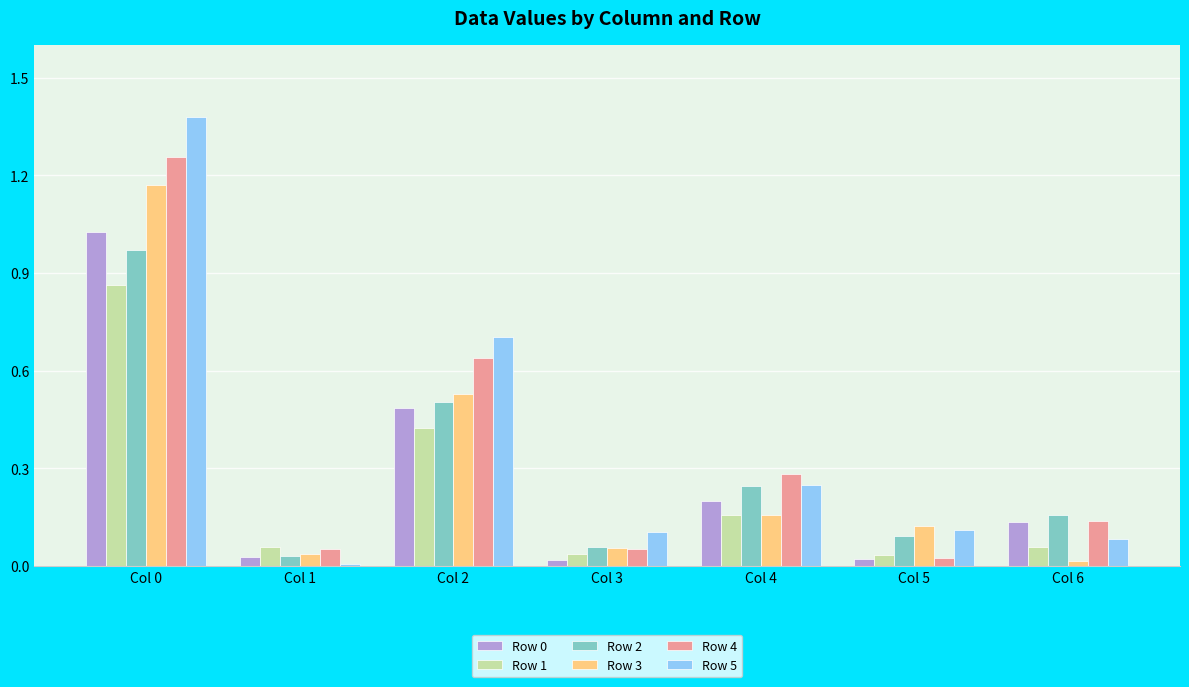

Is the value of Row 4 at Col 4 greater than the value of Row 1 at Col 6?

Yes